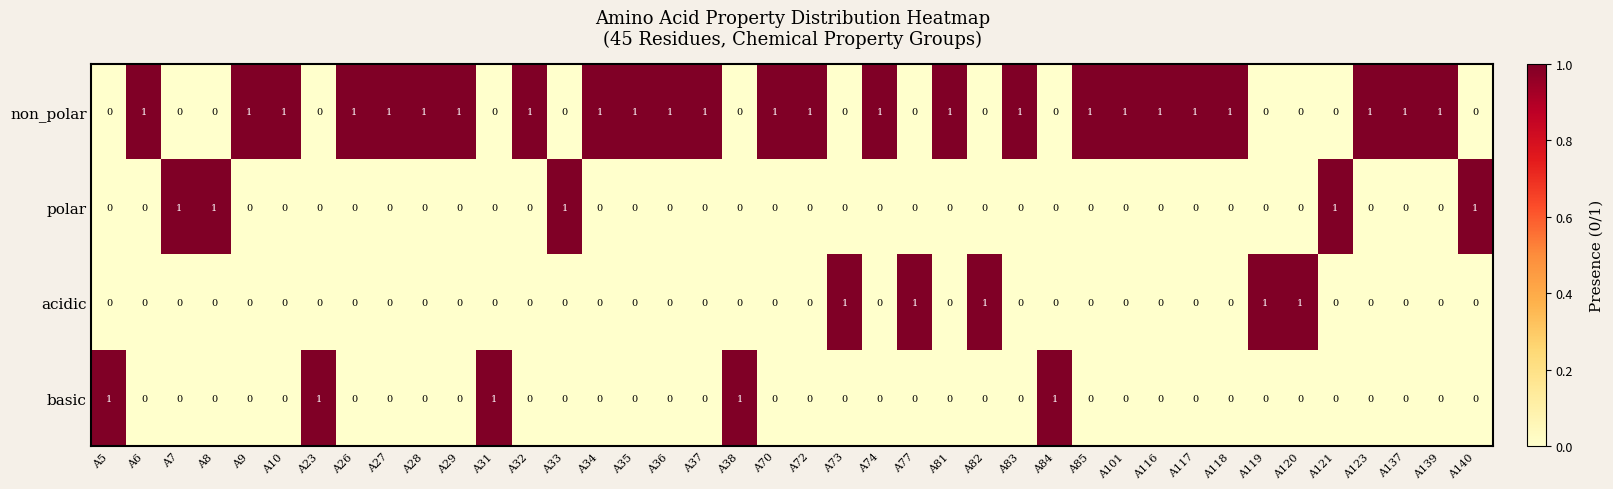

At how many categories does at least one series exceed 0?

40